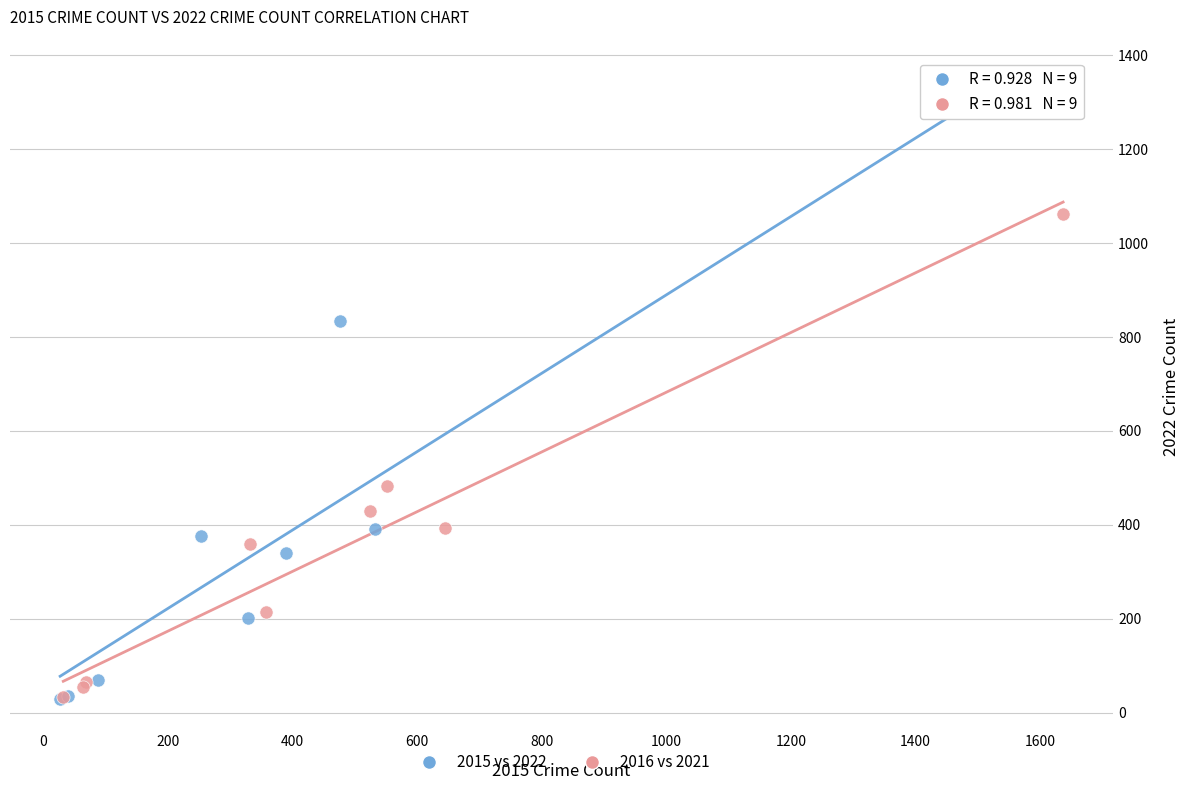

Which series has the largest Y range (max minus min)?

2015 vs 2022